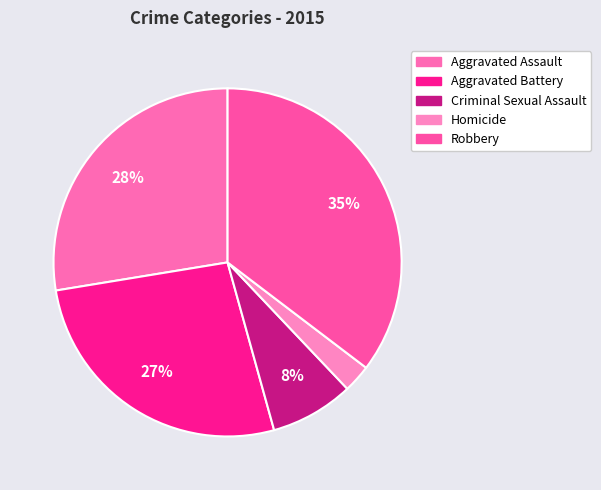

What is the ratio of the value at Aggravated Battery to the value at Criminal Sexual Assault?

3.4